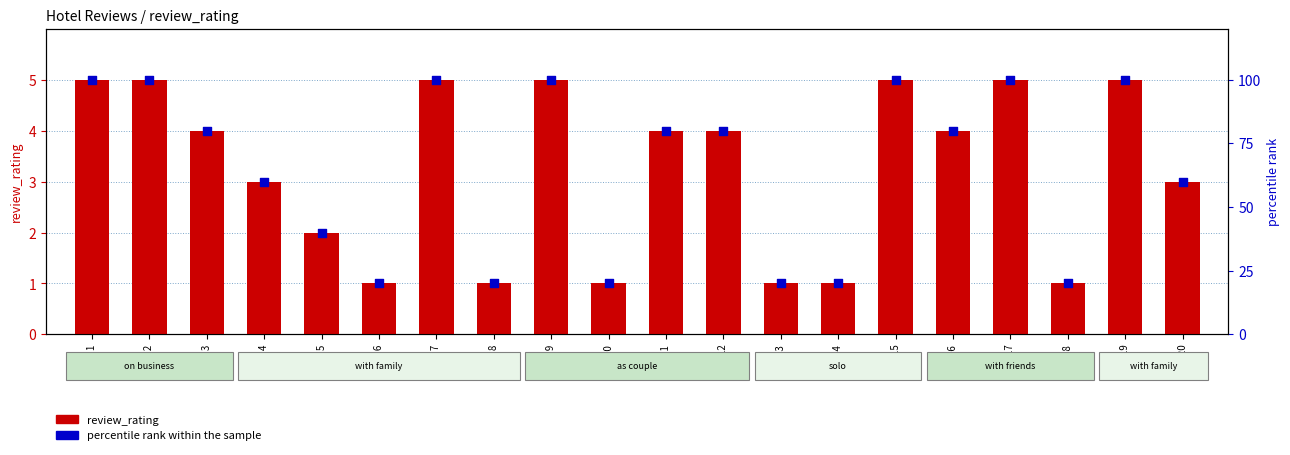

At how many categories does at least one series exceed 48?

13